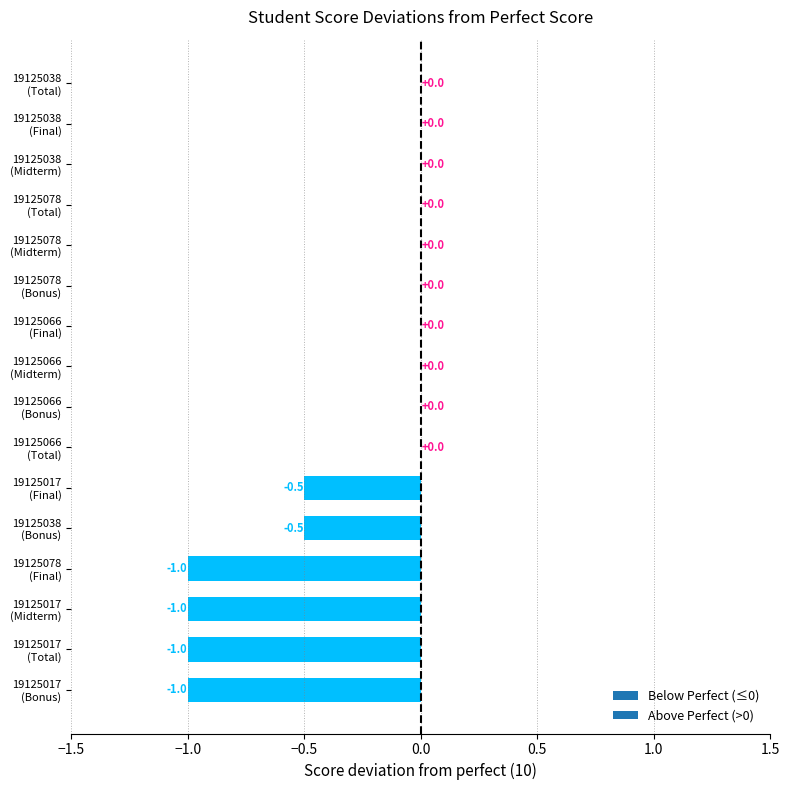

What is the sum of all values?

-5.0